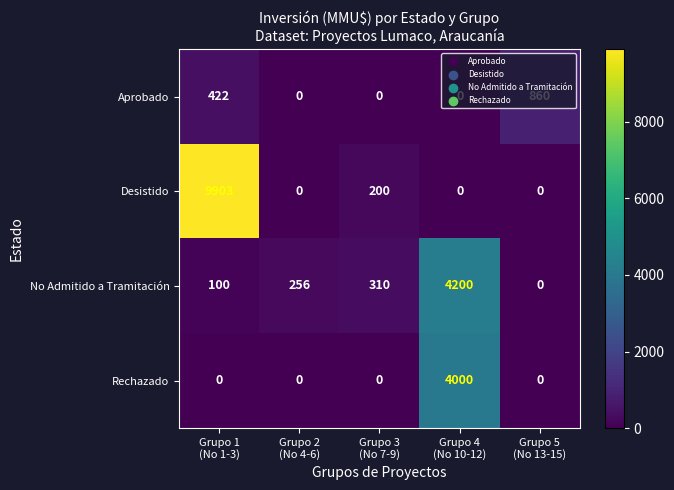

How many data points does each series have?

5